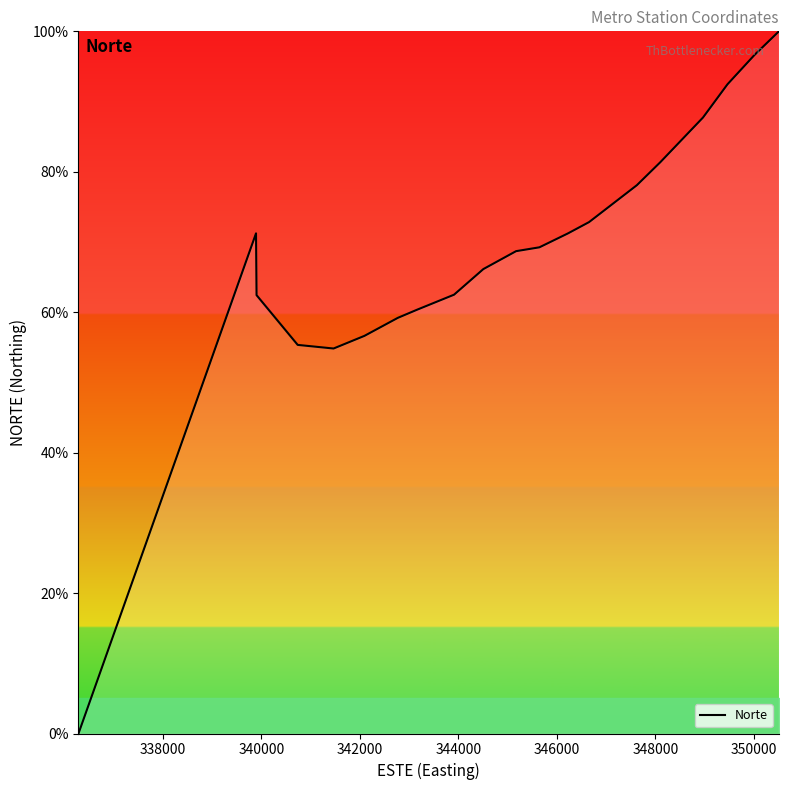

What is the greatest value displayed?

100.0